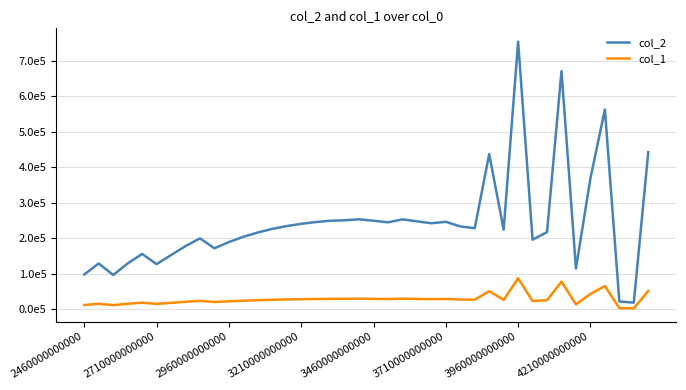

True or false: col_1 has more than 1 interior local peaks.

True